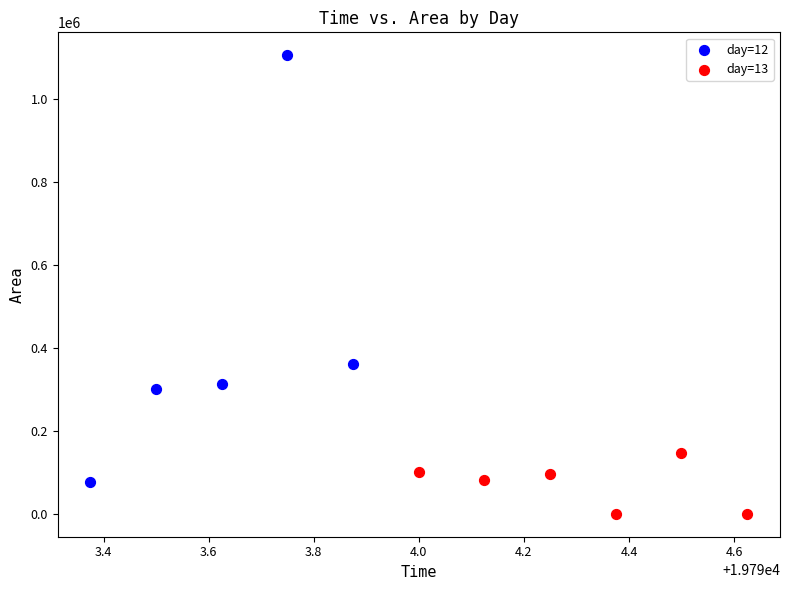

Which series has the widest spread of Y values?

day=12